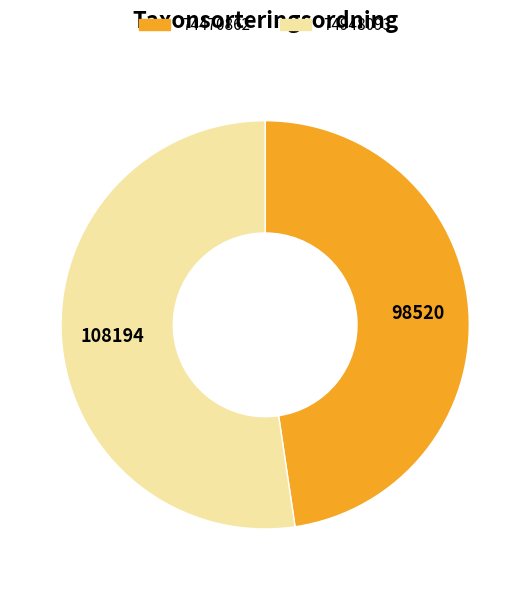

Is the sum of 74470862 and 74948093 greater than half?

Yes